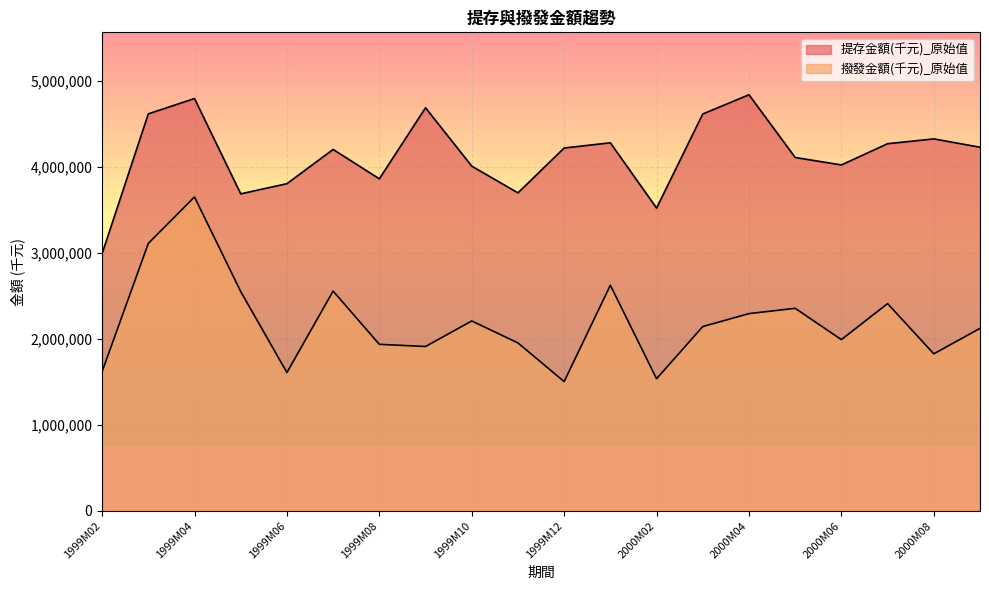

True or false: 提存金額(千元)_原始值 has a value of 3860547 at 1999M08.

True